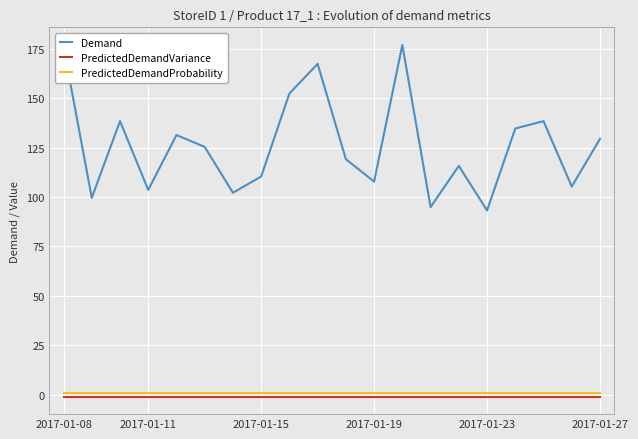

Which series has the largest range (max minus min)?

Demand